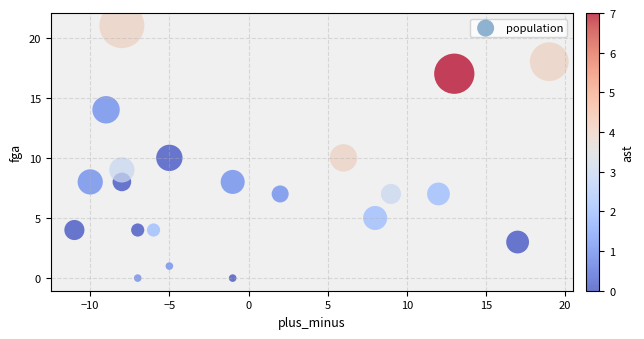

What is the range of X values (max minus min)?

30